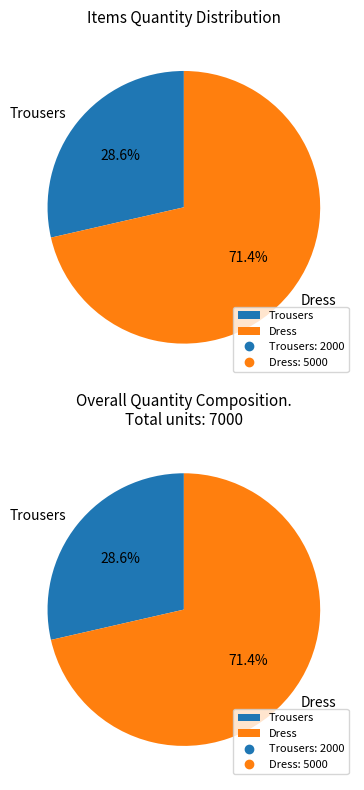

What is the majority slice?

Dress